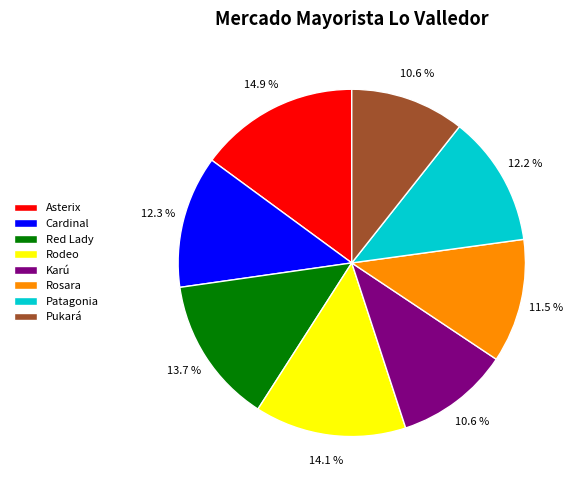

What is the largest slice in the pie chart?

Asterix